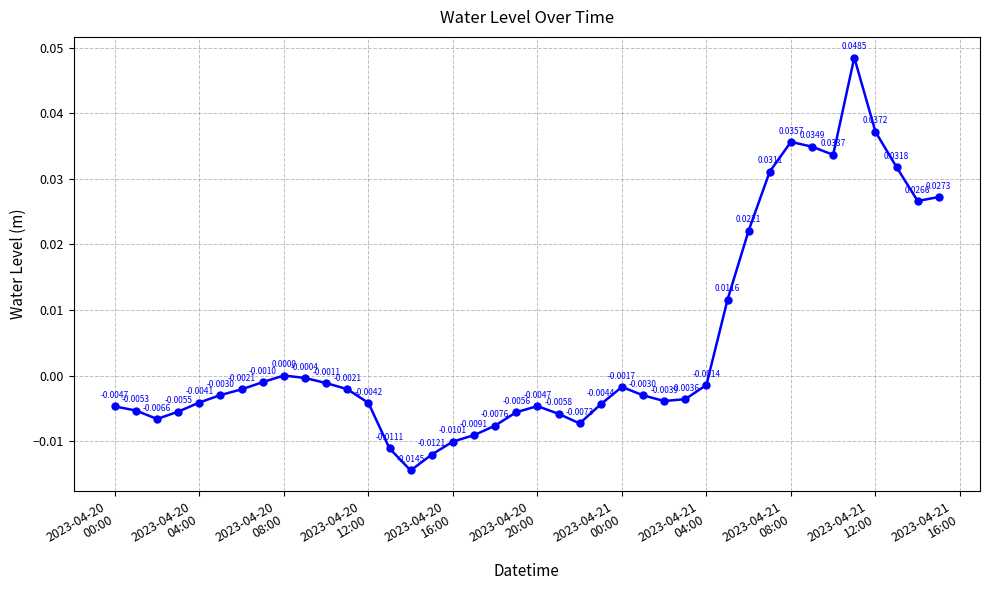

How many data points are less than 0?

28